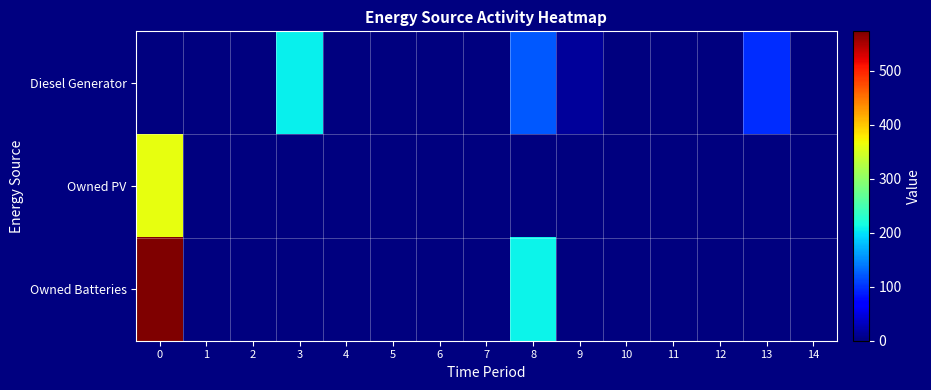

Which series has the widest spread of values?

Owned Batteries